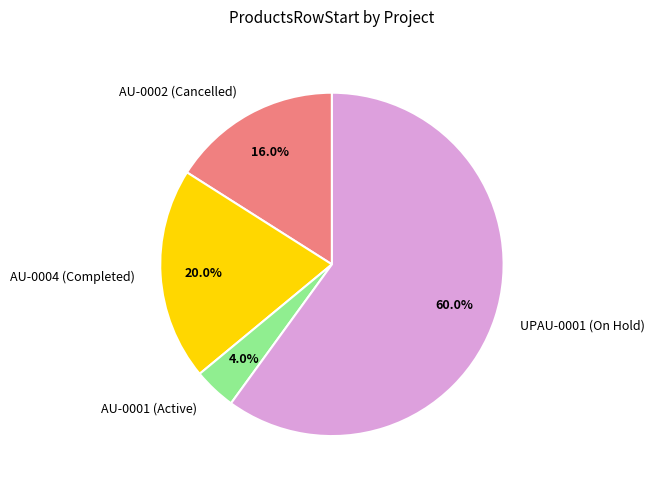

Which category has the biggest portion of the pie?

UPAU-0001 (On Hold)